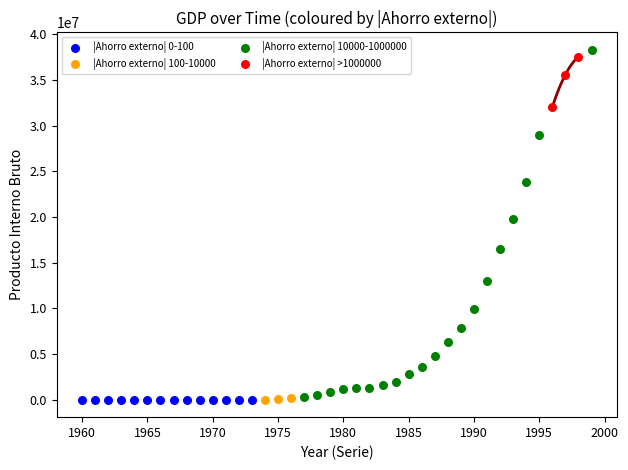

Which series has the widest spread of Y values?

|Ahorro externo| 10000-1000000